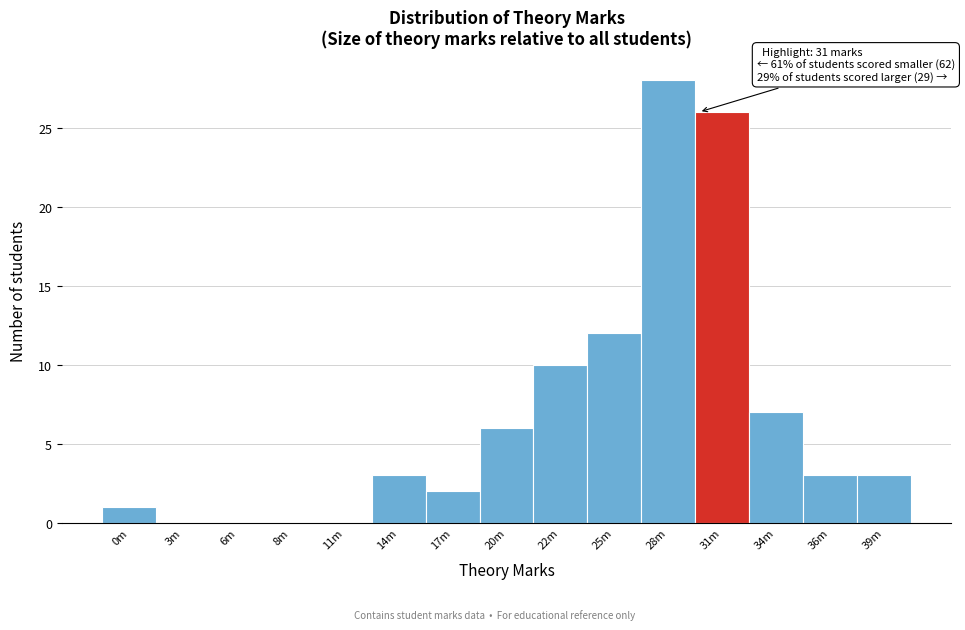

Reading left to right, extract all data points from this chart.

0m=1	3m=0	6m=0	8m=0	11m=0	14m=3	17m=2	20m=6	22m=10	25m=12	28m=28	31m=26	34m=7	36m=3	39m=3